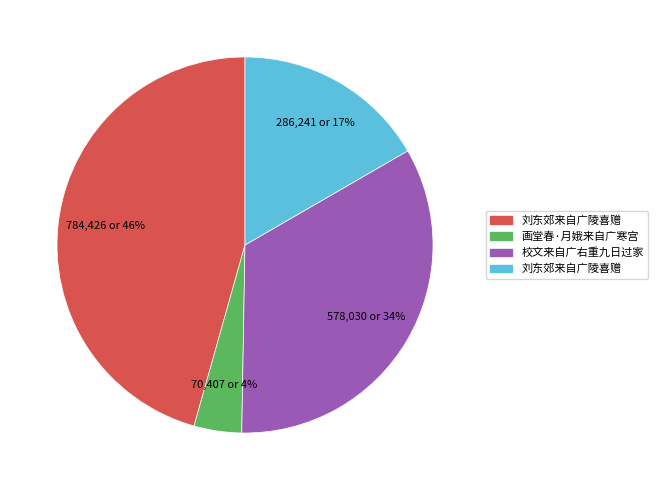

To the nearest percent, what is the average slice percentage?

25%